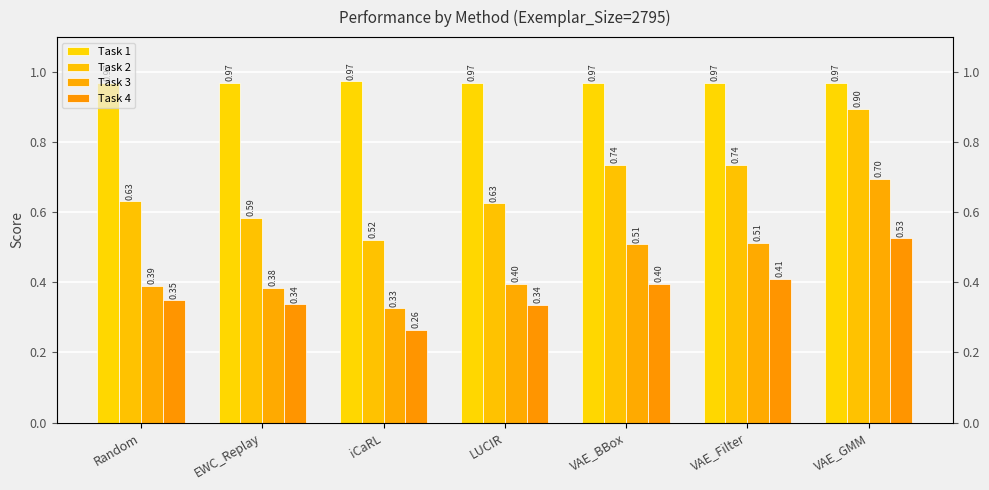

Is it true that Task 1 equals 0.4 at VAE_Filter?

False